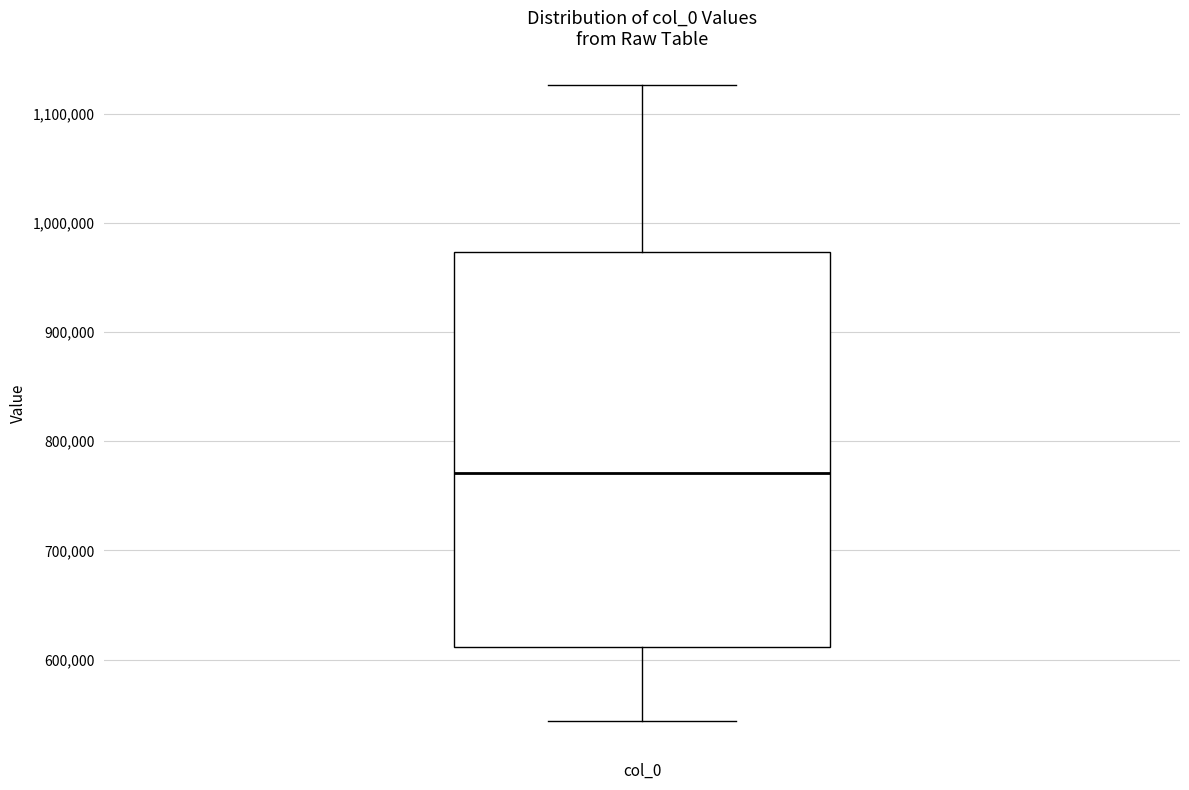

Transcribe this box plot: give where the median line is, the range the box spans, and where the two whiskers end, as read against the y-axis. The values are not printed on the chart, so give them approximately, as read against the axis.

median 770000, box 610000 to 970000, whiskers 540000 to 1130000